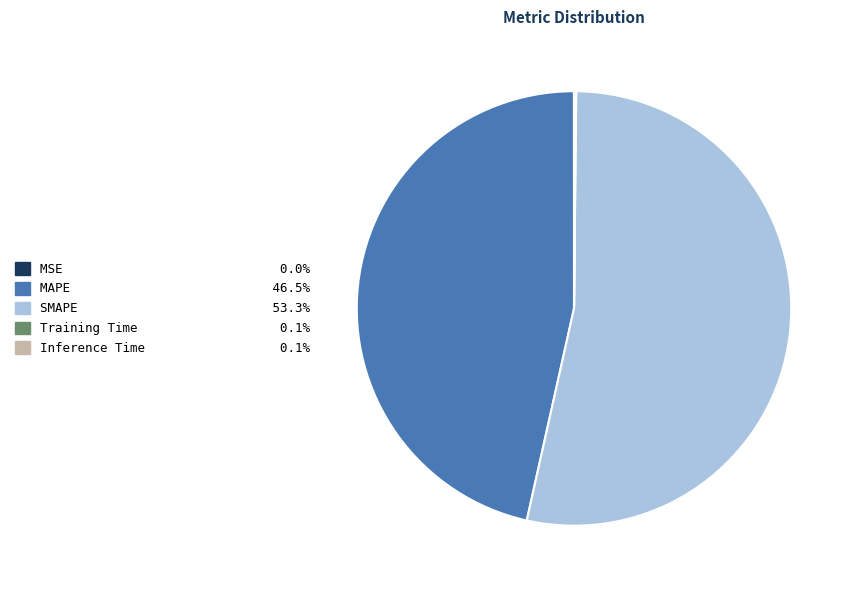

Which slice is the largest?

SMAPE